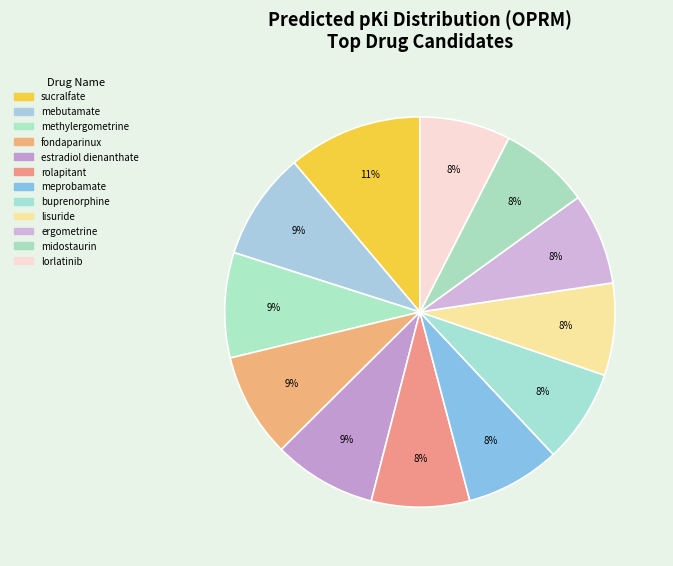

The buprenorphine slice represents 1% of the pie. True or false?

False